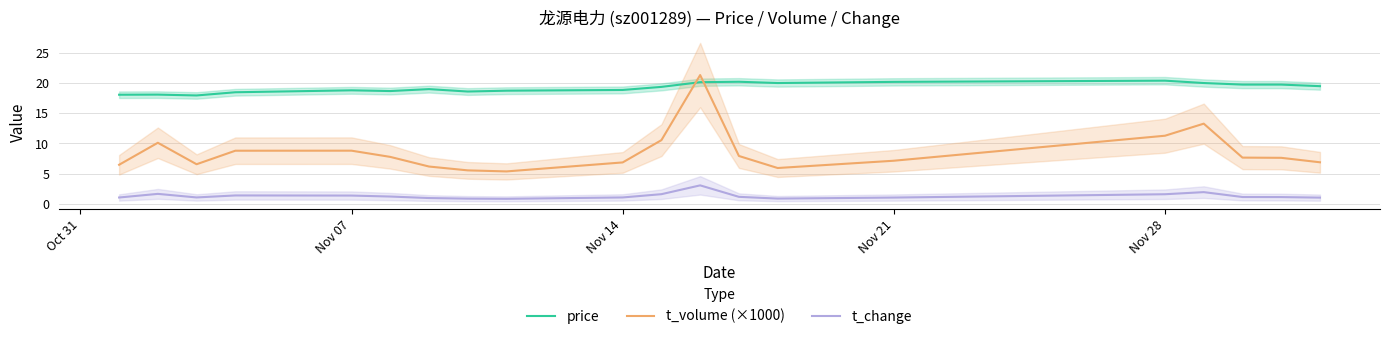

What is the sum of all t_volume (×1000) values?

172.0